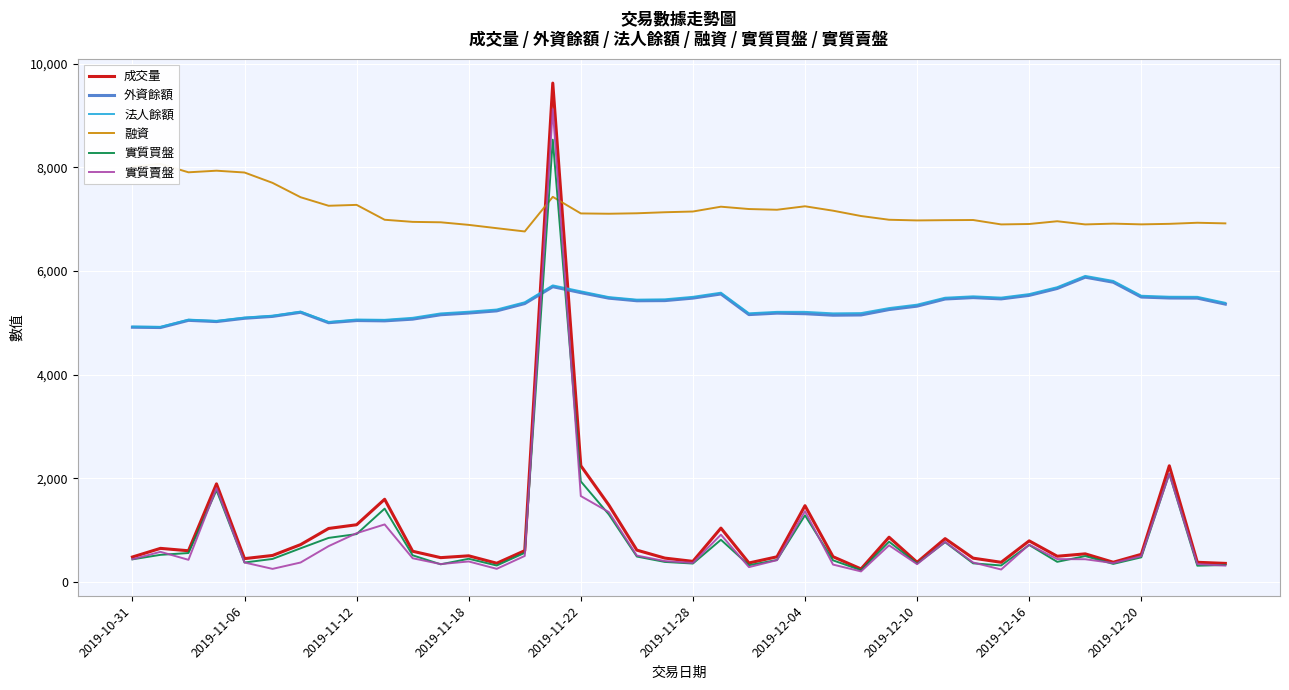

True or false: 成交量 and 法人餘額 cross at least once.

True